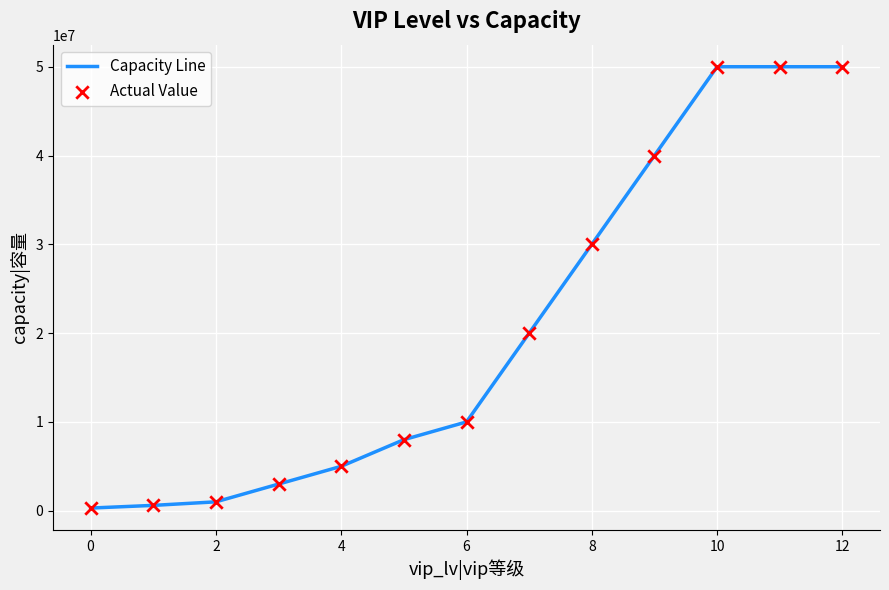

What is the greatest value displayed?

50000000